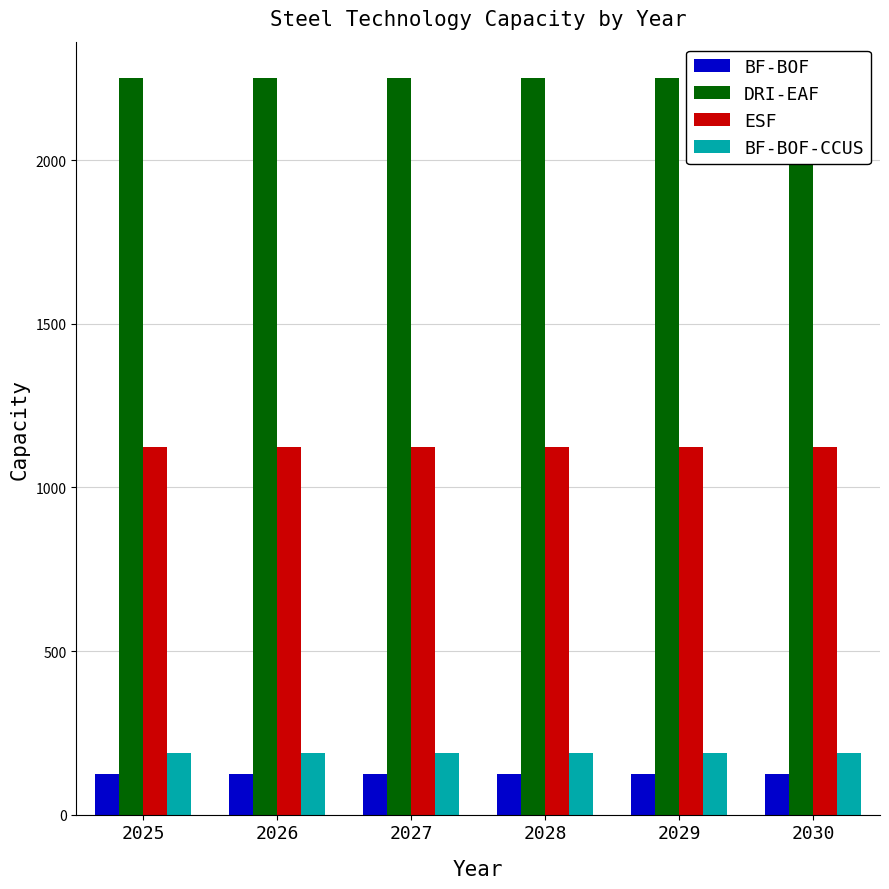

Count the number of data series in this chart.

4